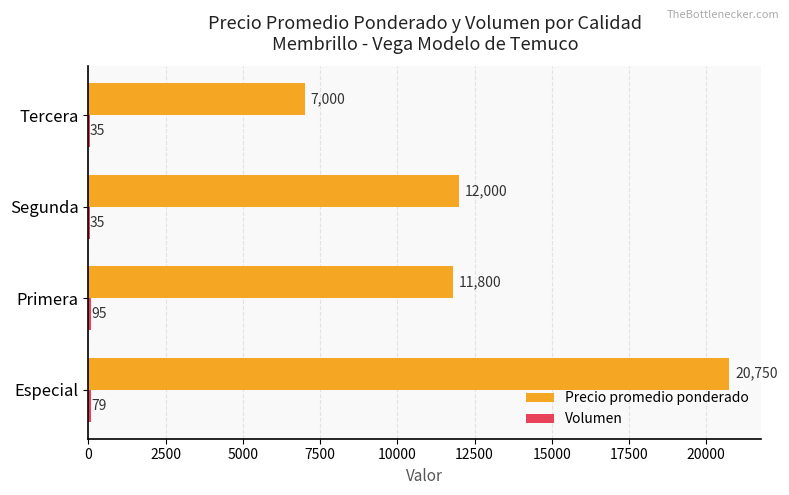

What is the total value across all series at Especial?

20829